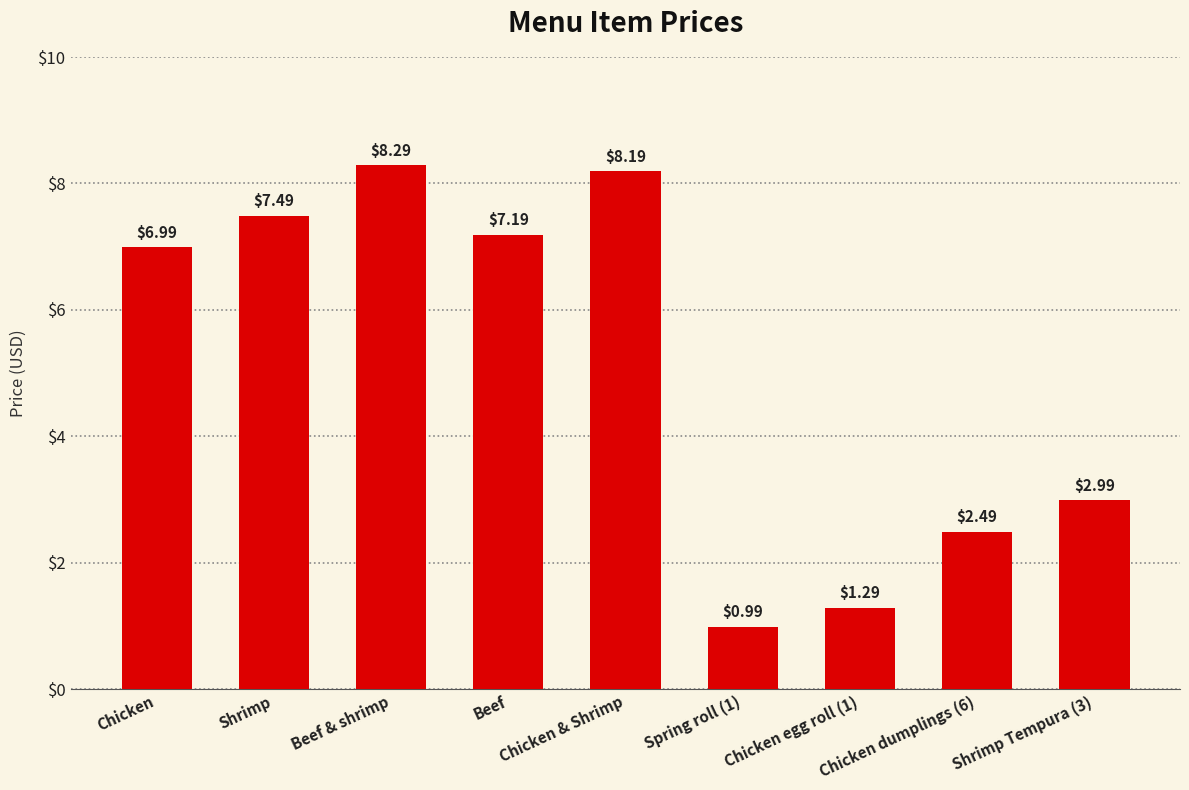

The chart shows a value of 2.5 at Chicken dumplings (6). True or false?

True